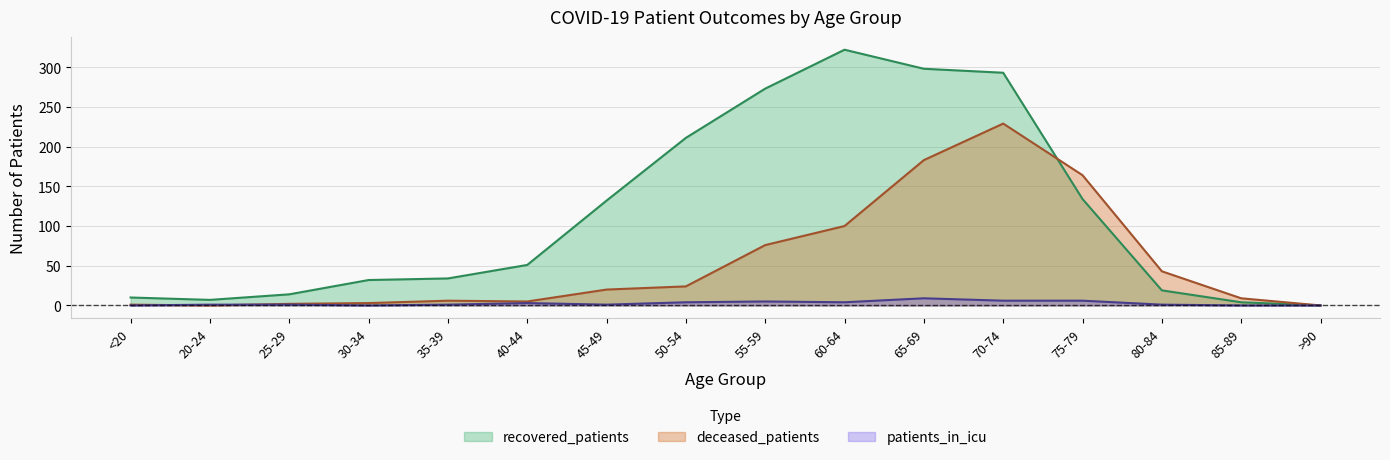

What is the difference between the highest and lowest values at 25-29?

13